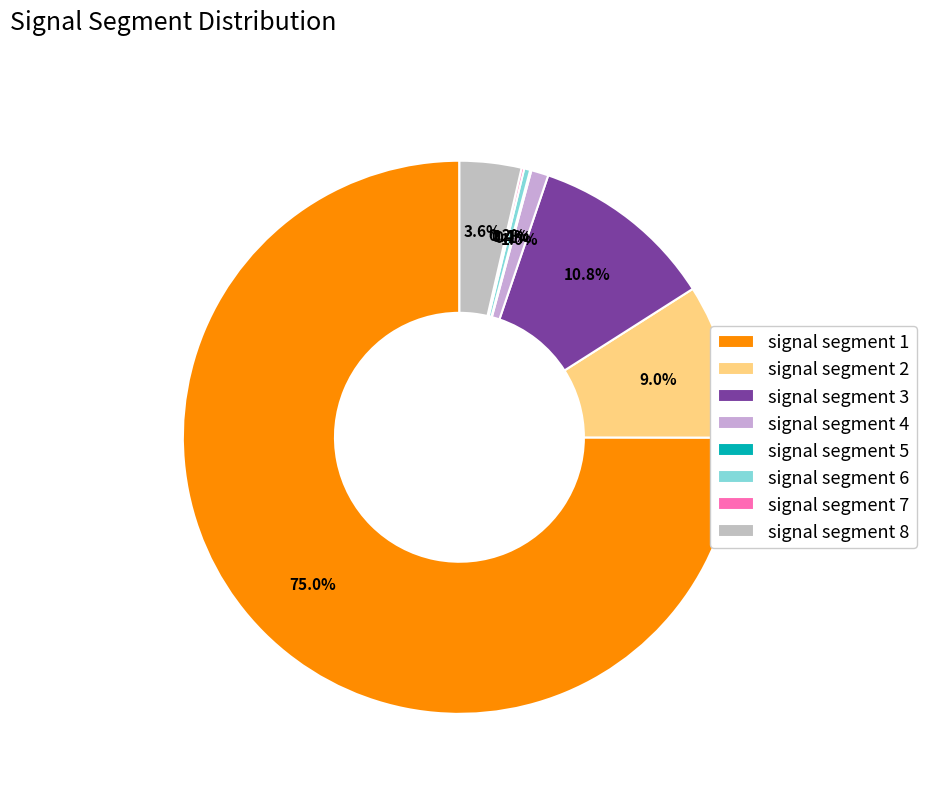

To the nearest percent, what is the average slice percentage?

12%